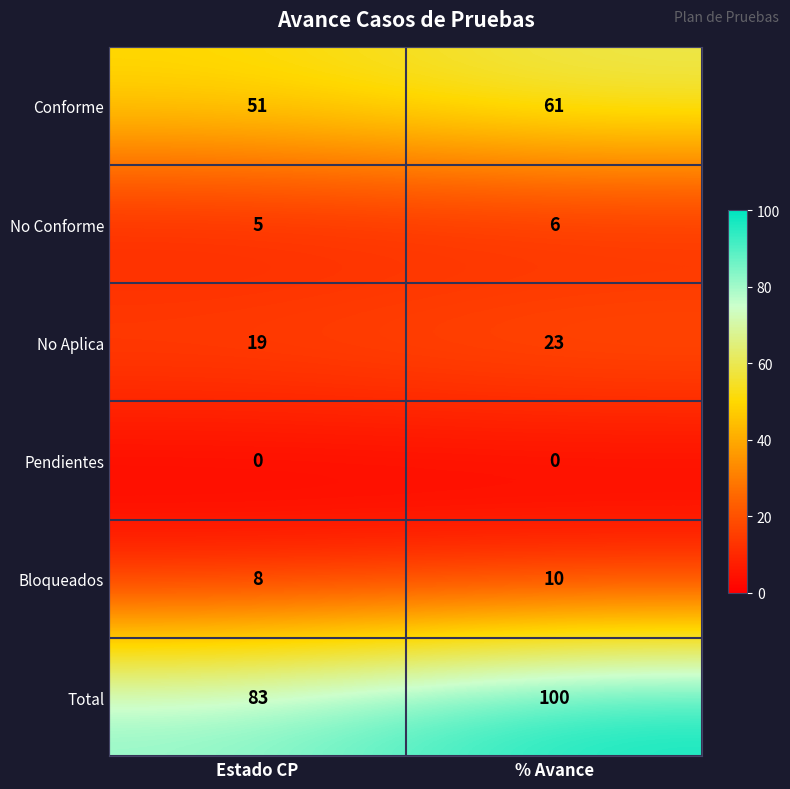

What is the sum of all No Conforme values?

11